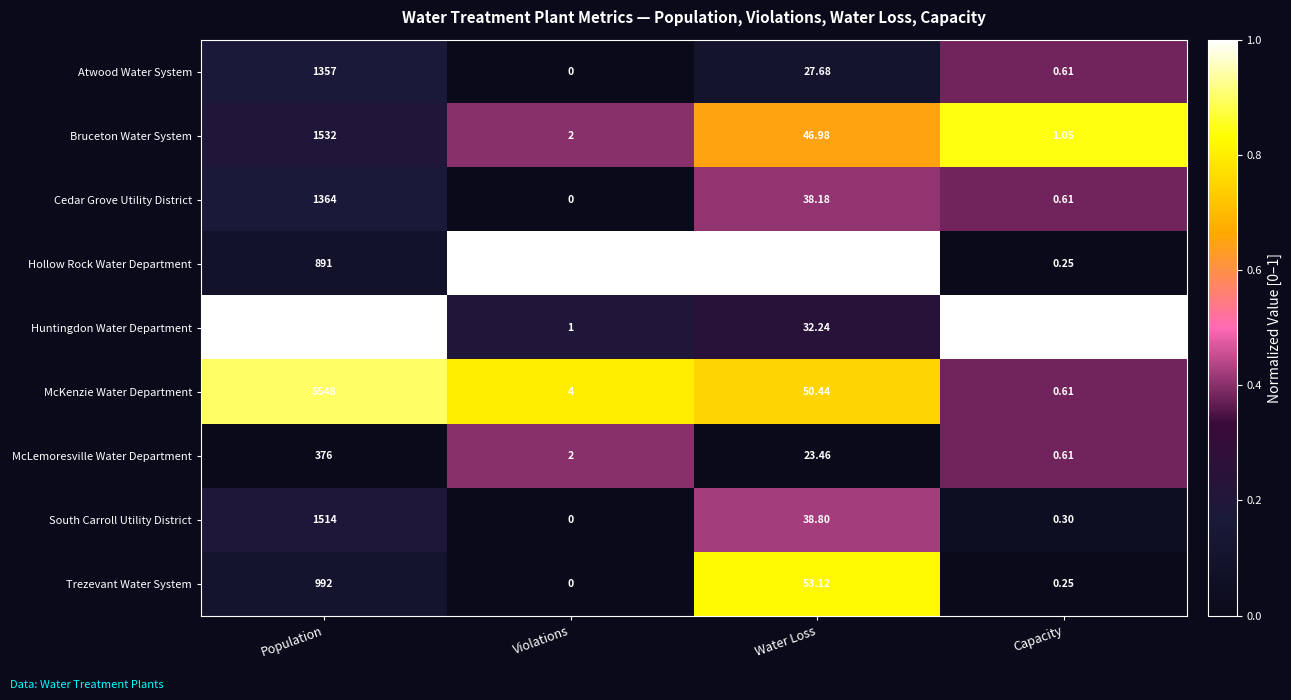

Which series changed the most between Violations and Capacity?

Hollow Rock Water Department